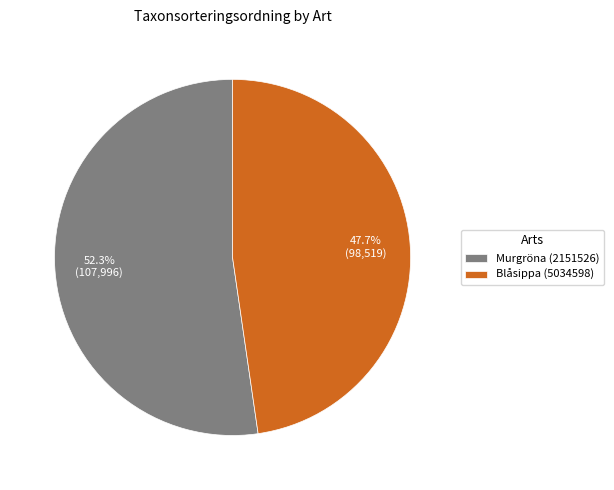

To the nearest percent, what is the difference between the Blåsippa (5034598) and Murgröna (2151526) slice percentages?

5%